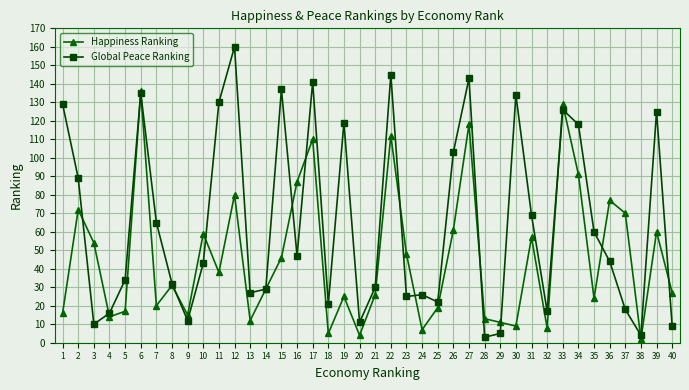

What is the difference between the Global Peace Ranking values at 27 and 37?

125